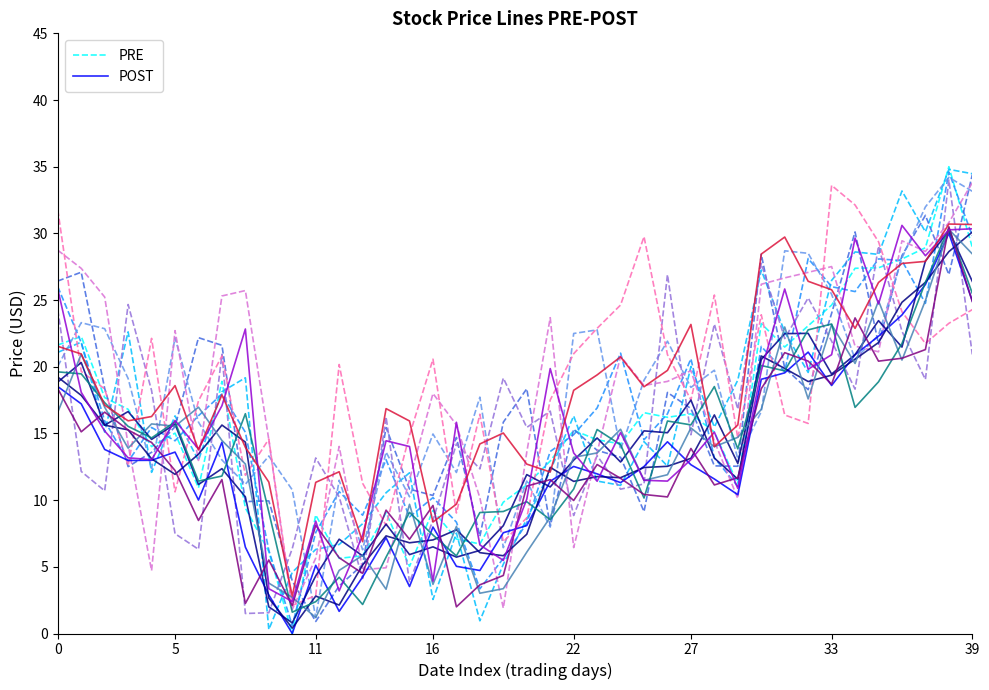

Is this an area chart (filled region under the line)?

No